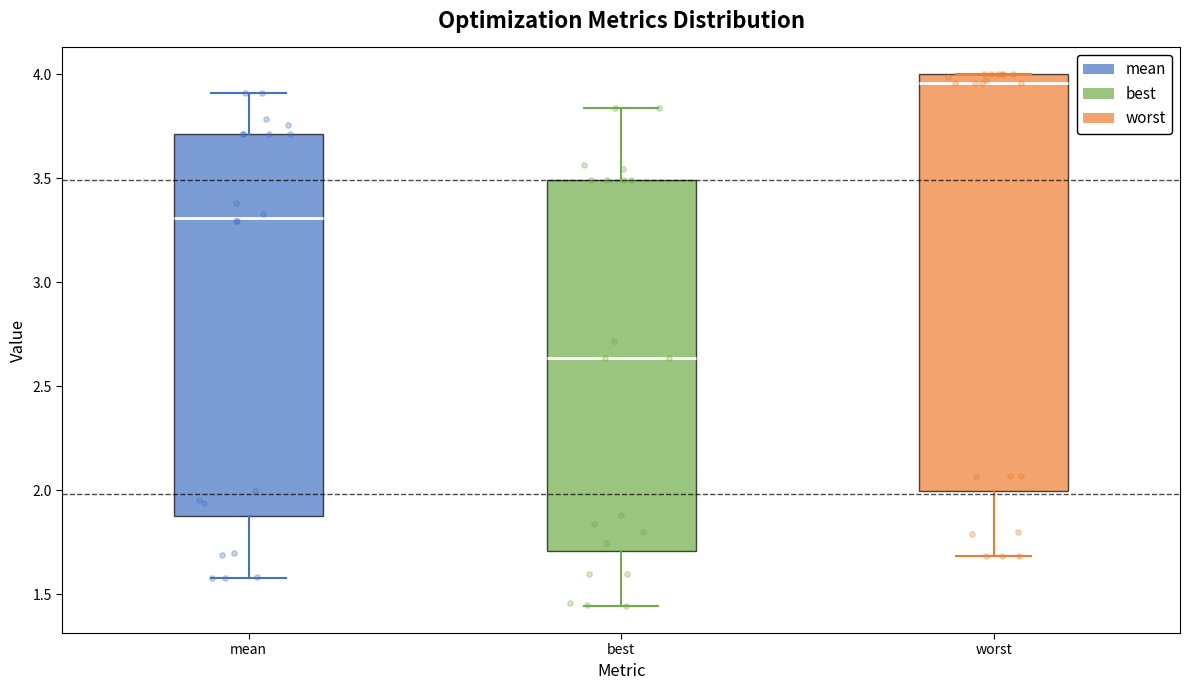

Reading left to right, read every box against the y-axis: the position of its median line, the range the box covers, and the ends of its whiskers. The values are not printed on the chart, so give them approximately, as read against the axis.

mean: median 3.30, box 1.90 to 3.70, whiskers 1.60 to 3.90
best: median 2.65, box 1.70 to 3.50, whiskers 1.45 to 3.85
worst: median 3.95, box 2.00 to 4.00, whiskers 1.70 to 4.00